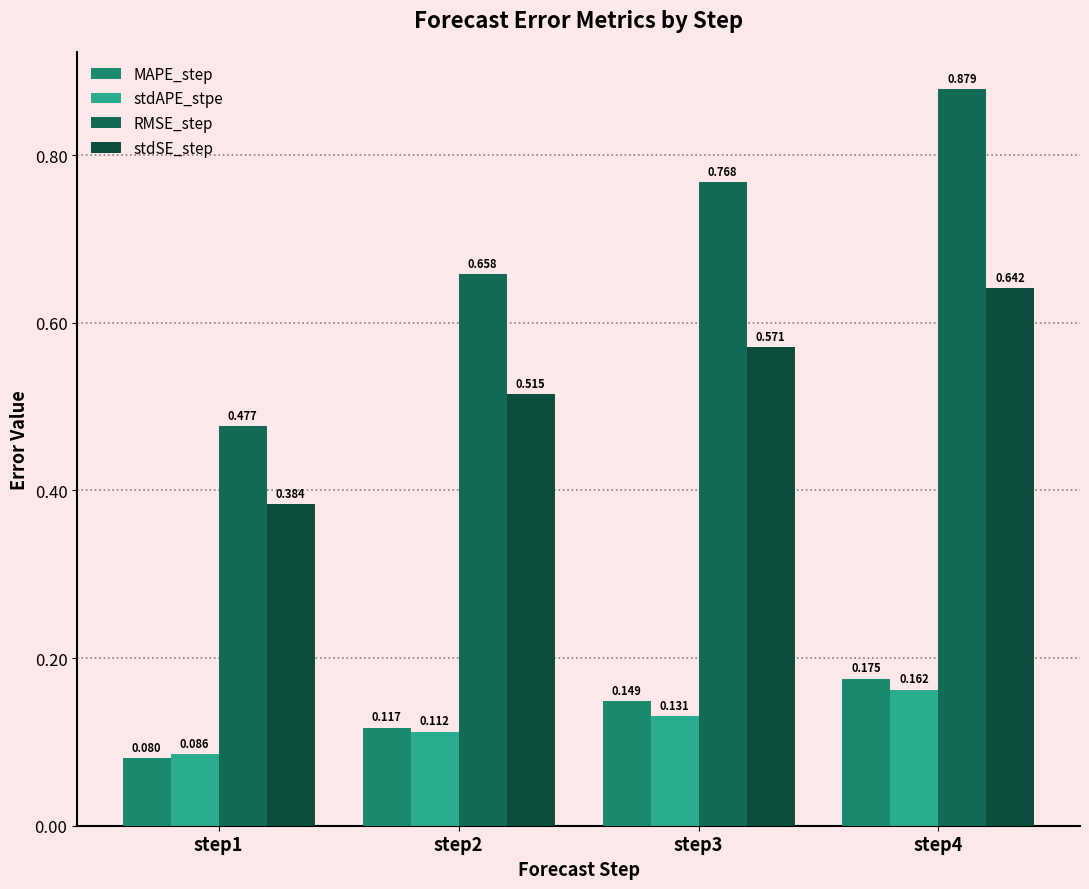

The value of stdSE_step at step3 is 0.6. True or false?

True